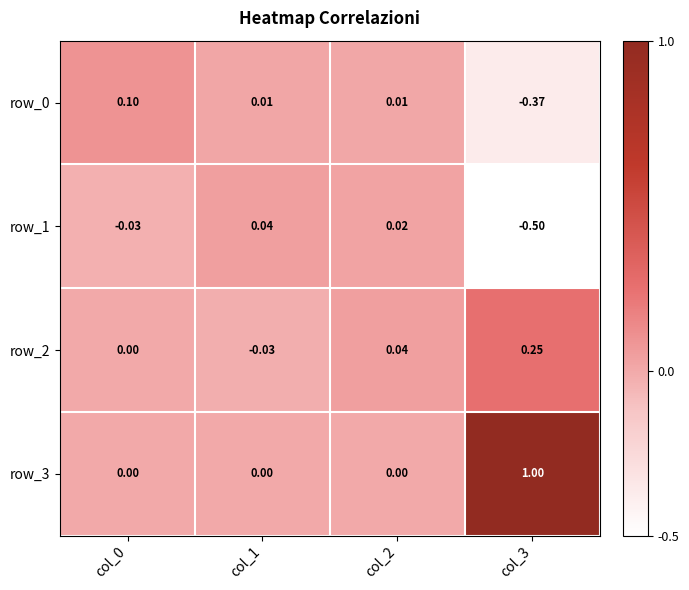

What is the spread (max minus min) of values at col_3?

1.5